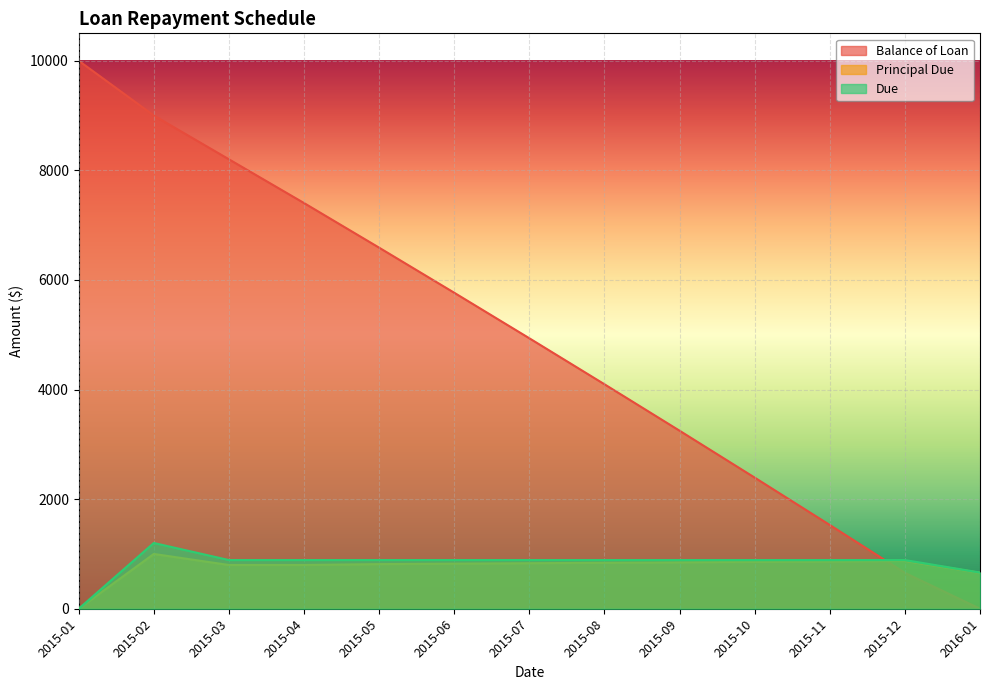

At which category does the chart reach its minimum across all series?

2016-01